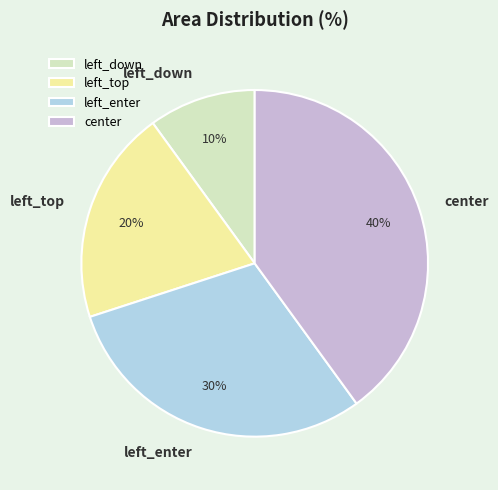

Which has a higher value, left_top or left_down?

left_top